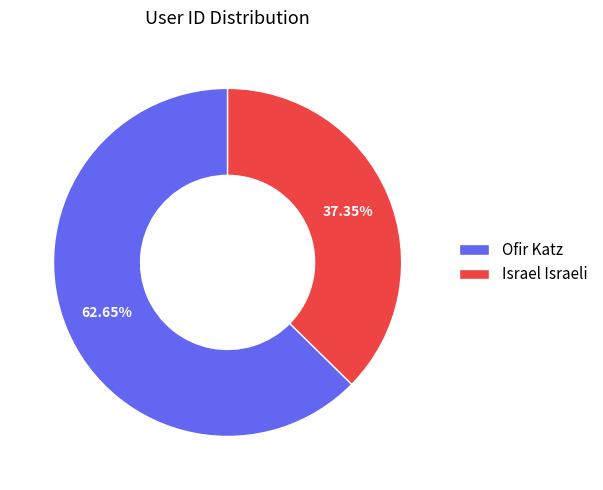

To the nearest percent, what percentage of the pie is Ofir Katz?

63%